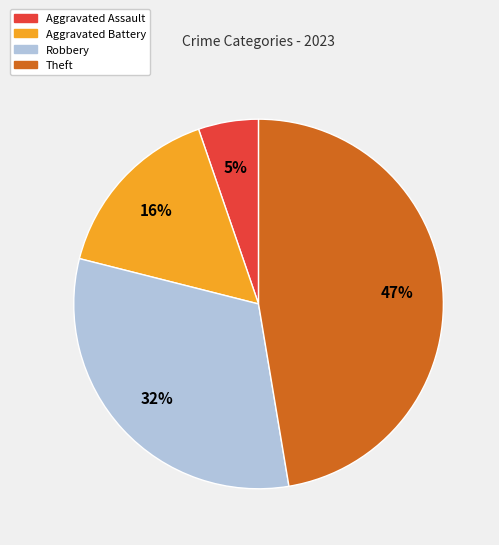

To the nearest percent, what is the average slice percentage?

25%